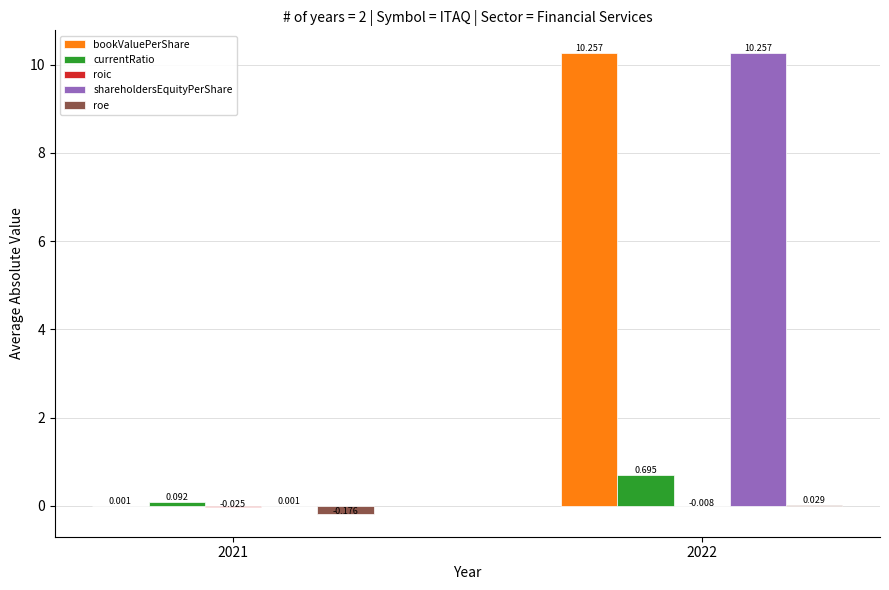

Is the value of roe at 2021 greater than the value of bookValuePerShare at 2021?

No